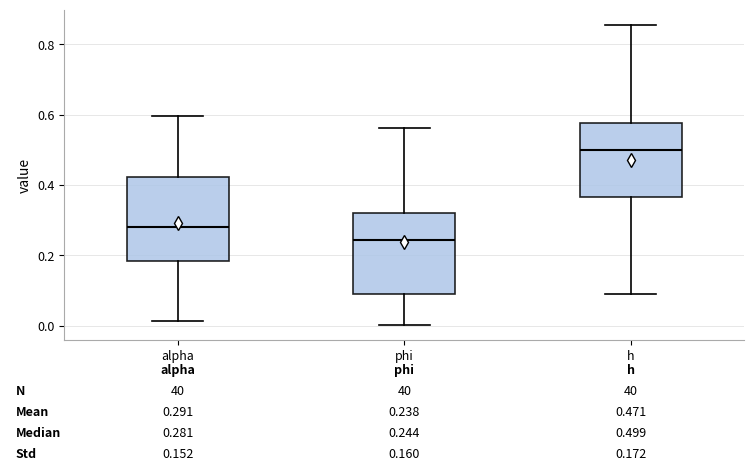

Which box has the highest median line?

h